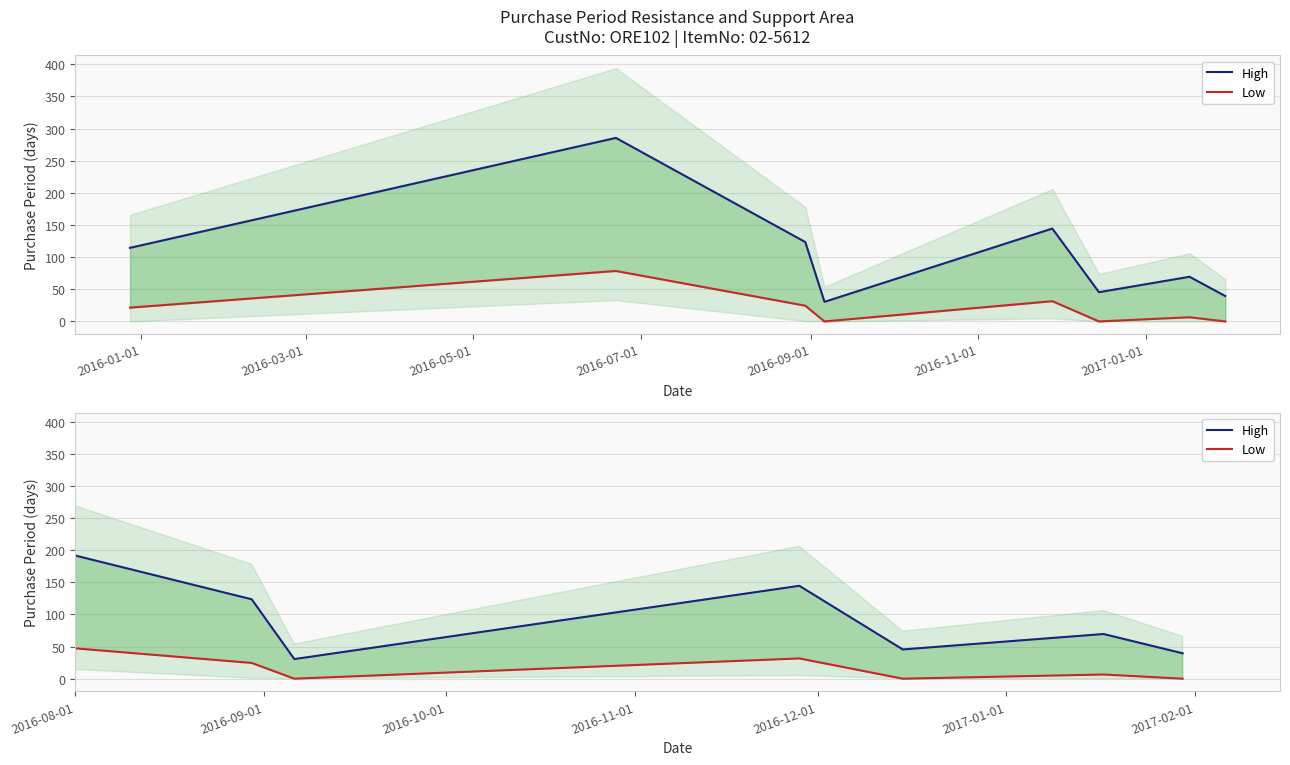

Reading left to right, extract all data points from this chart.

High: 114.5	285.5	123.5	30.5	144.5	45.5	69.5	39.5
Low: 21.5	78.5	24.5	0.0	31.5	0.0	6.5	0.0